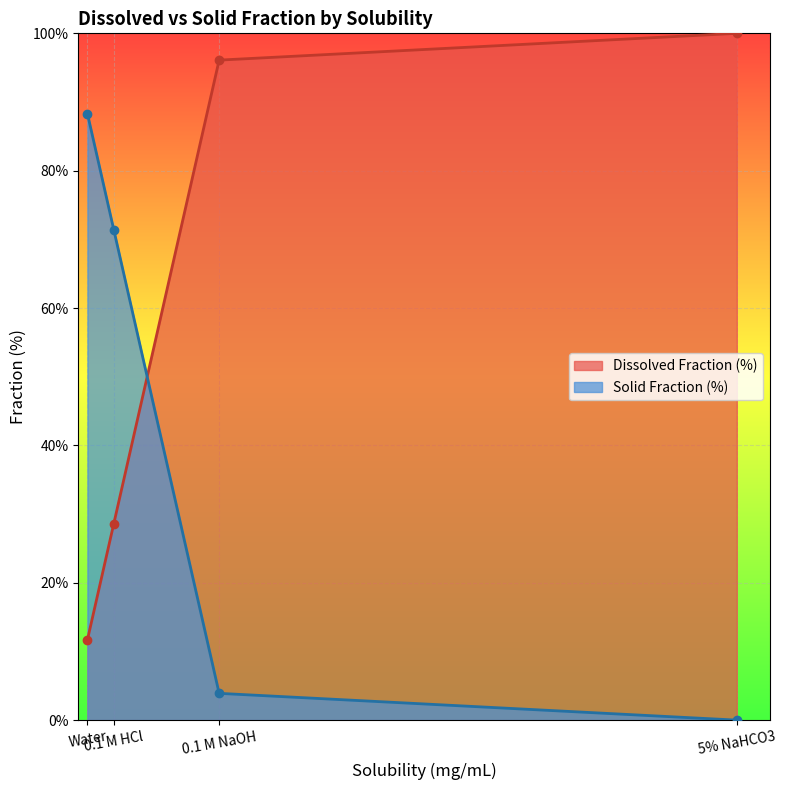

What position from the left is Water?

1